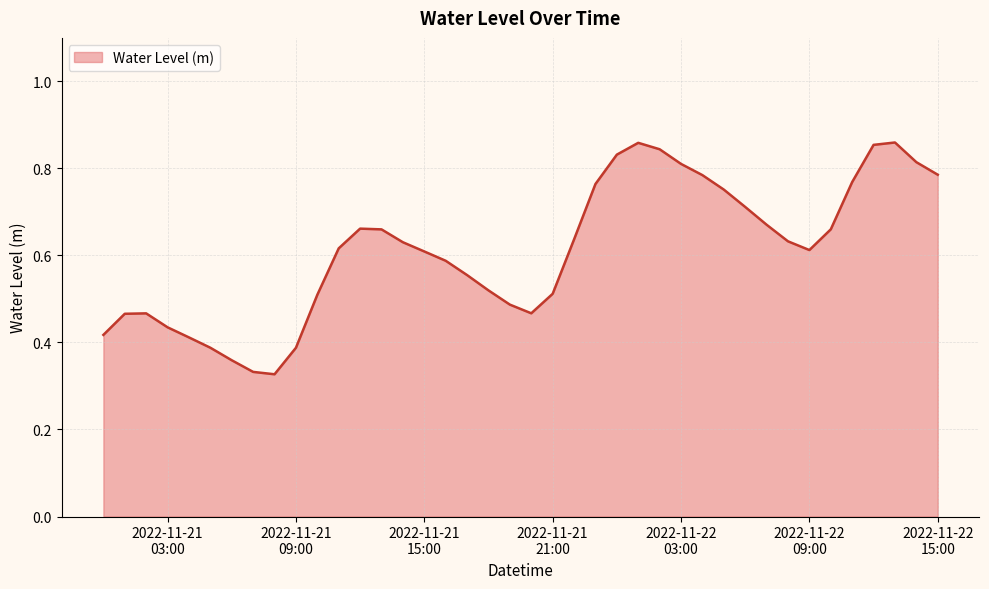

True or false: there are more than 2 points higher than both neighbors.

True